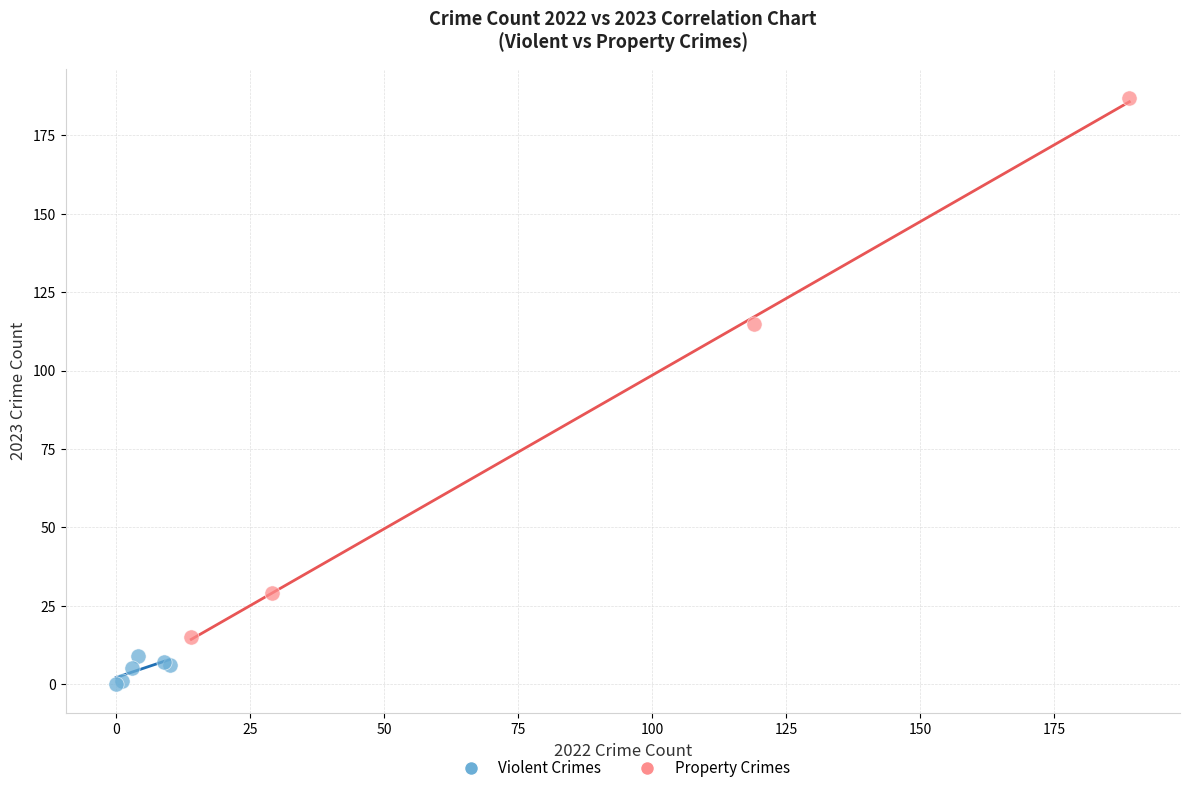

Which series reaches the maximum Y coordinate?

Property Crimes